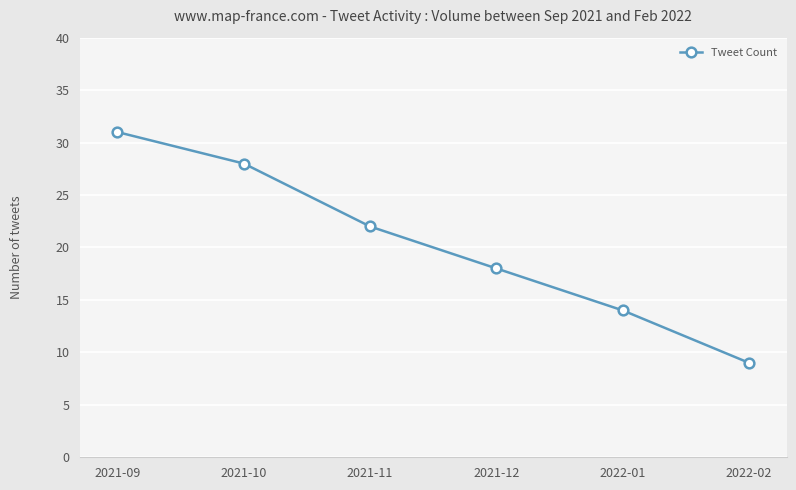

Reading right to left, list all the values displayed in this chart.

2022-02=9	2022-01=14	2021-12=18	2021-11=22	2021-10=28	2021-09=31